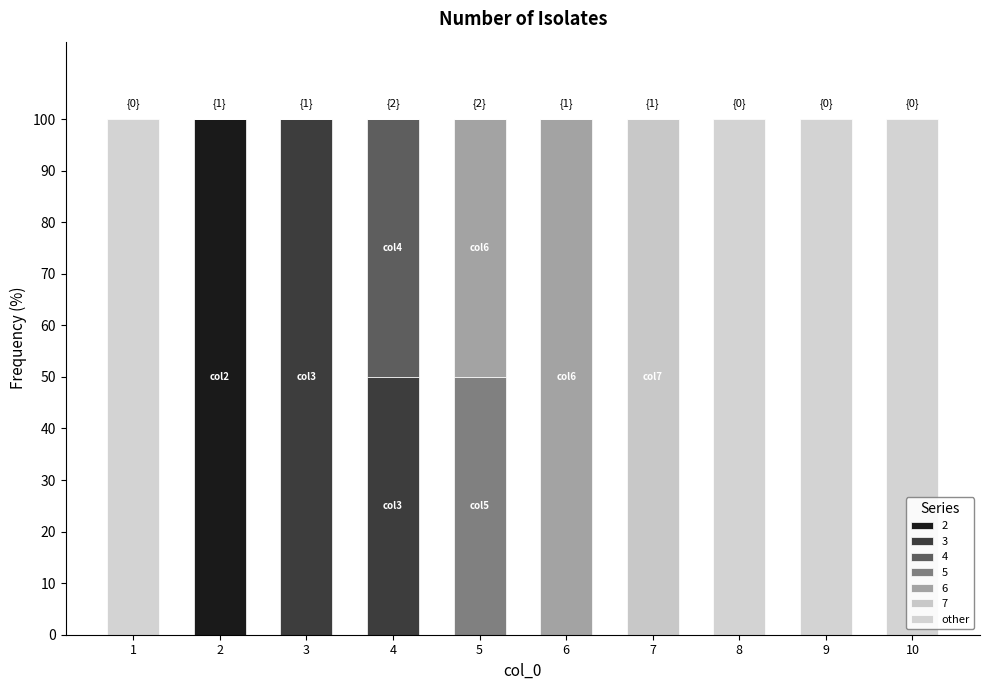

How many data points does each series have?

10